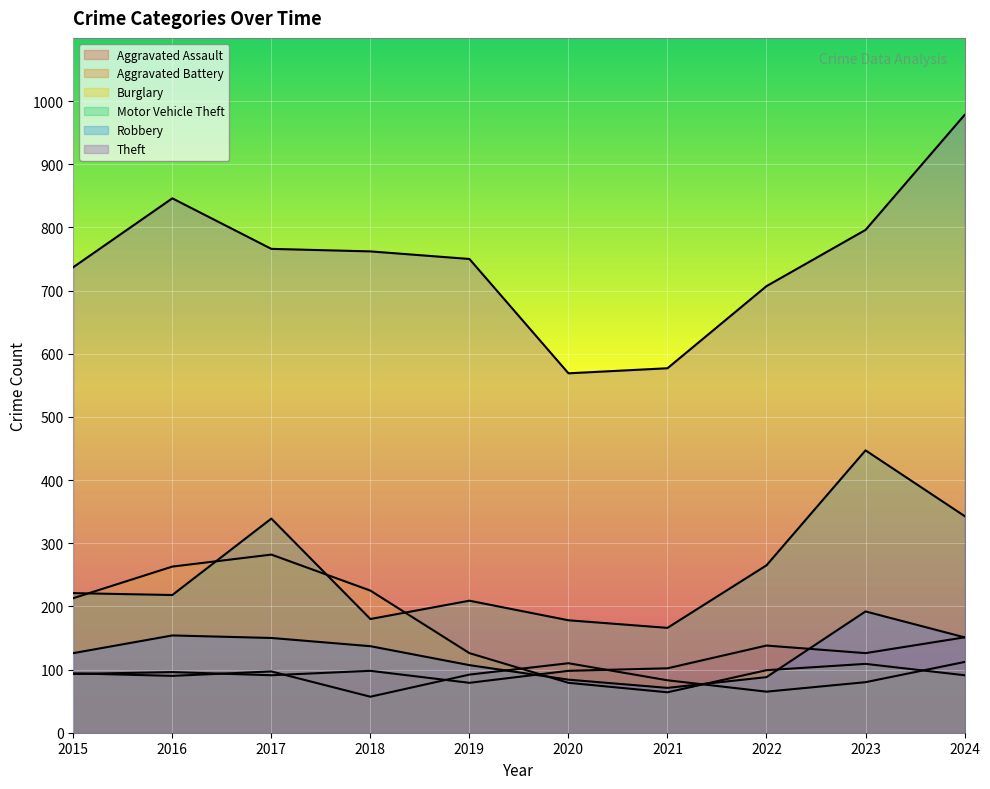

What is the spread (max minus min) of values at 2024?

887